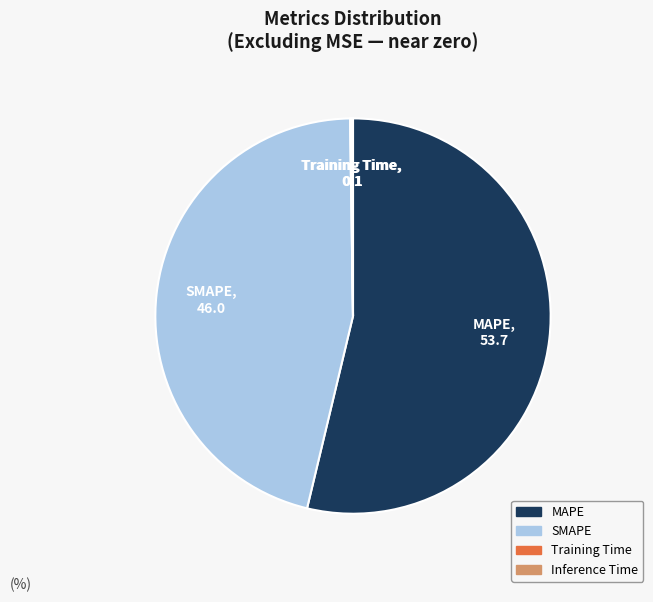

Is it true that MAPE is 65% of the pie?

False